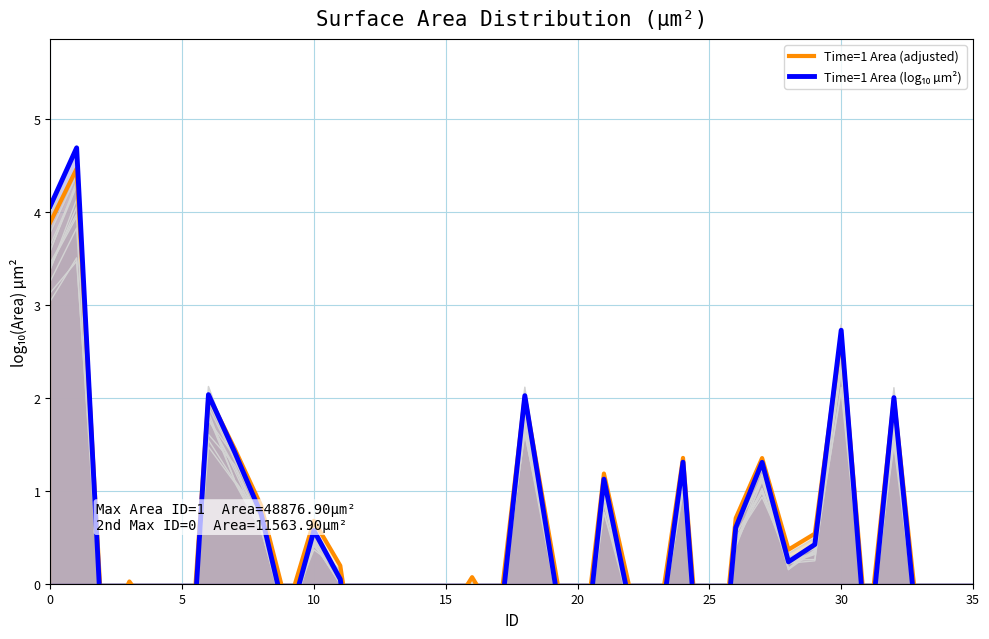

How many values in Time=1 Area (adjusted) are below zero?

17